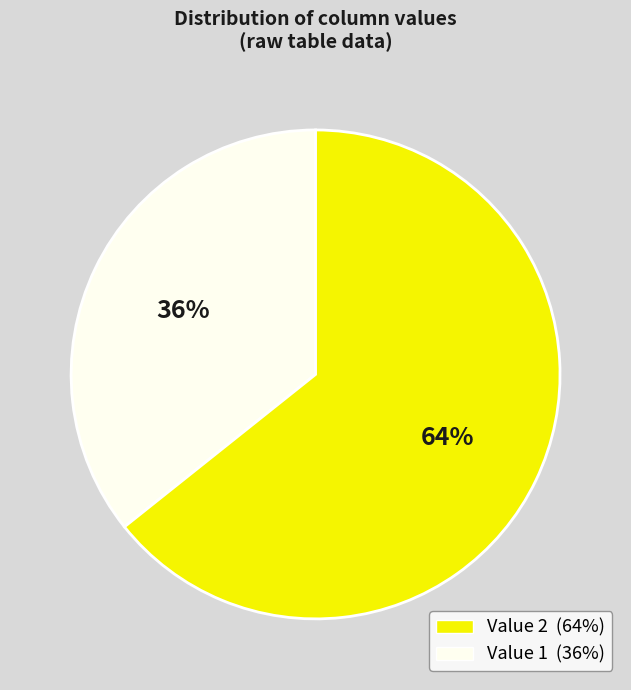

Is there a majority slice in this chart?

Yes